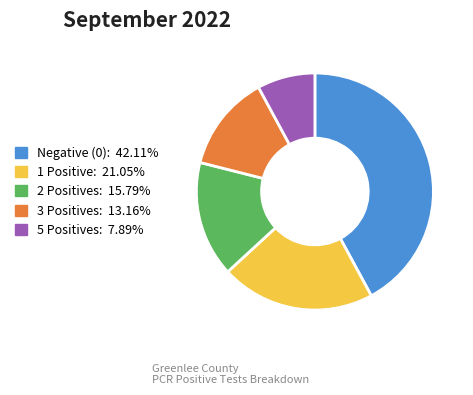

Is the sum of 2 Positives: 15.79% and 5 Positives: 7.89% greater than half?

No